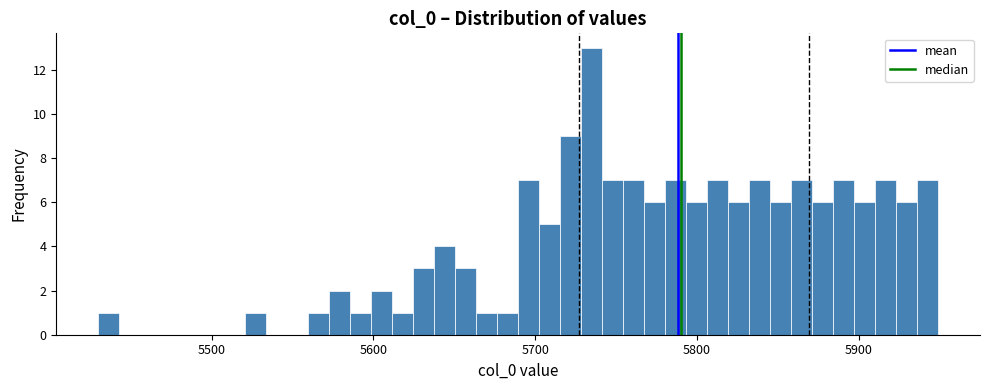

Read against the x-axis, roughly where is the centre of the tallest bar?

5730